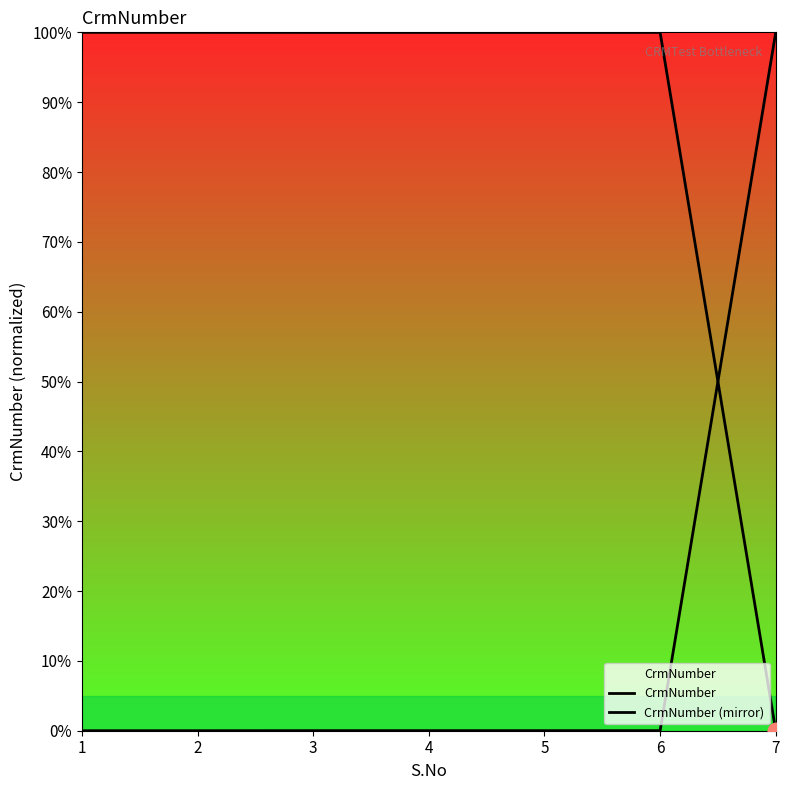

At how many categories does at least one series exceed 61?

7